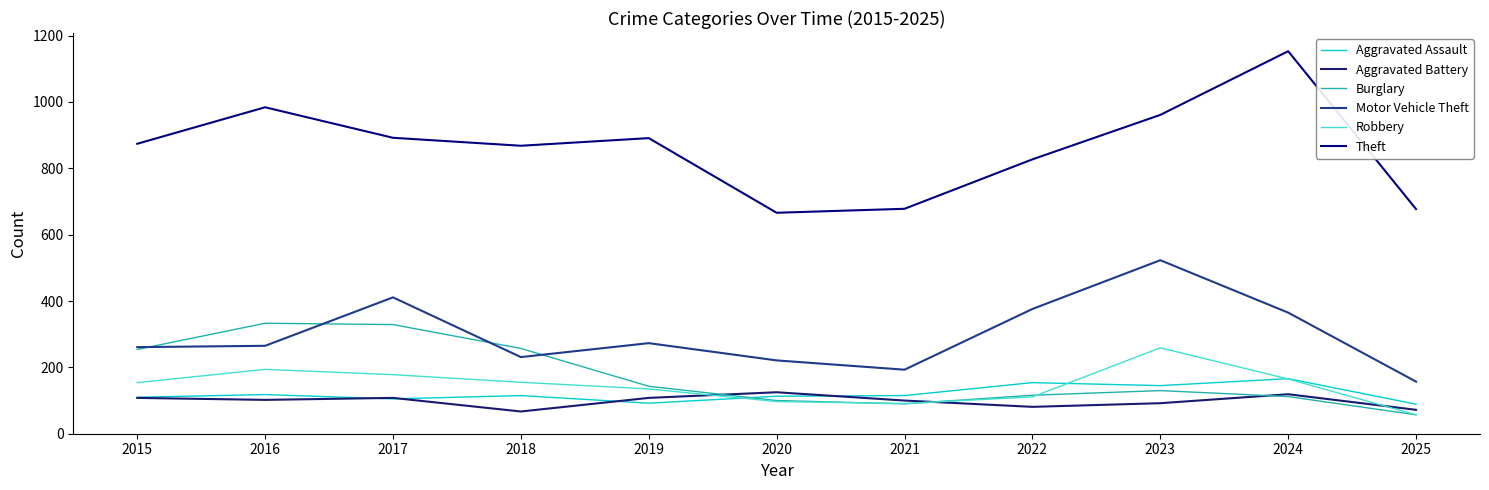

At 2022, list the series in order from largest to smallest.

Theft, Motor Vehicle Theft, Aggravated Assault, Burglary, Robbery, Aggravated Battery